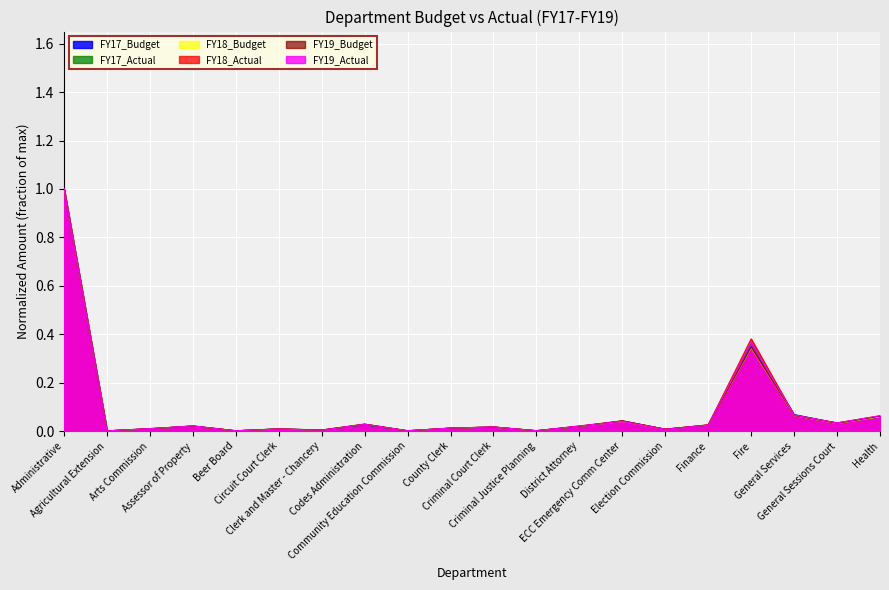

Is it true that FY18_Budget equals 0.1 at General Sessions Court?

False